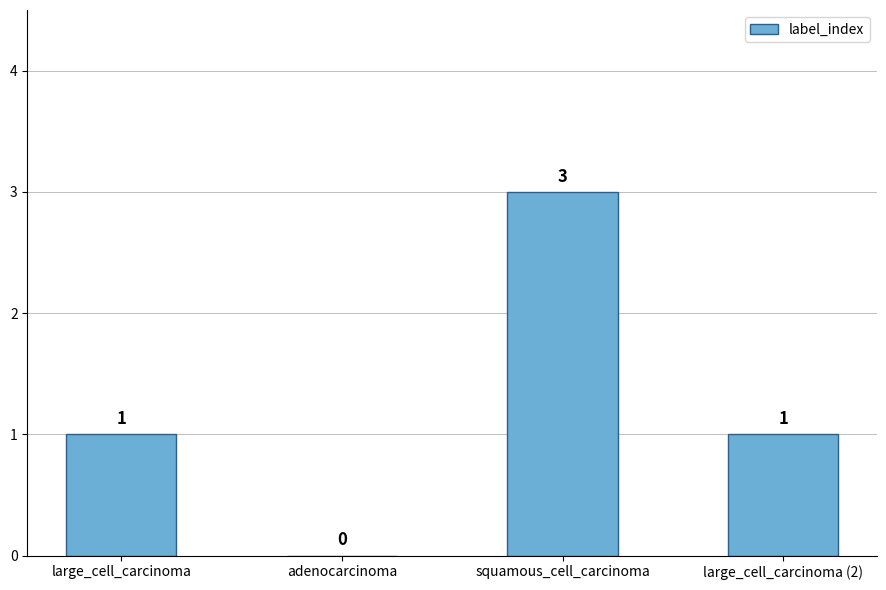

What is the sum of all values?

5